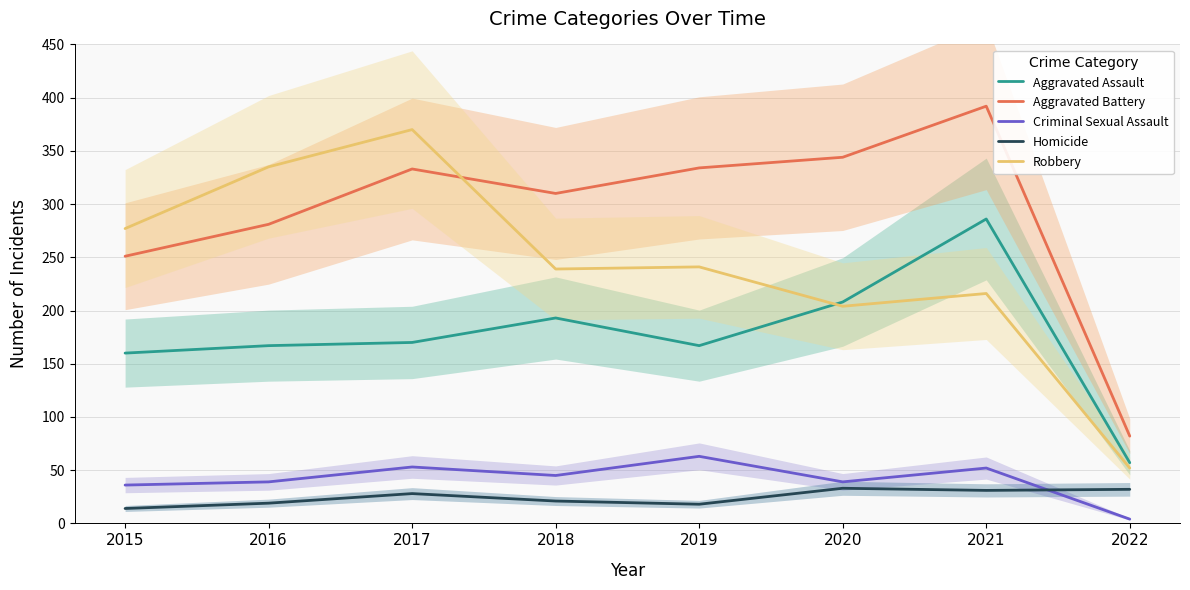

How many data points in Aggravated Battery are above 333?

3